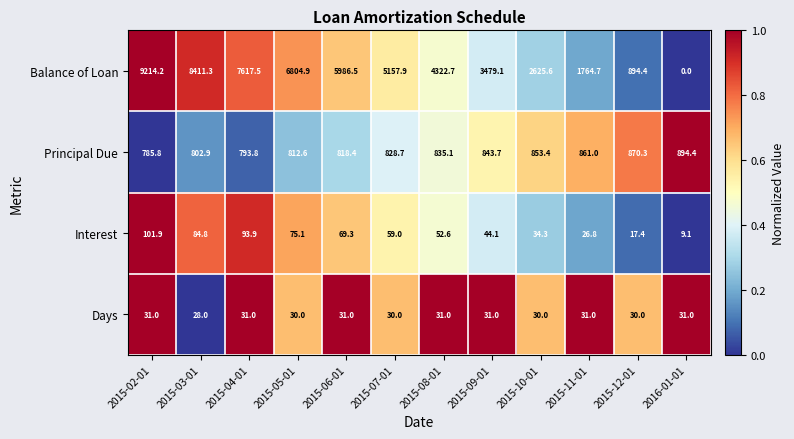

True or false: Principal Due has a value of 793.8 at 2015-04-01.

True